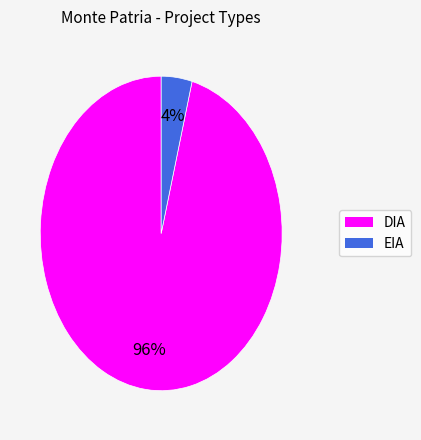

To the nearest percent, what is the combined percentage of EIA and DIA?

100%